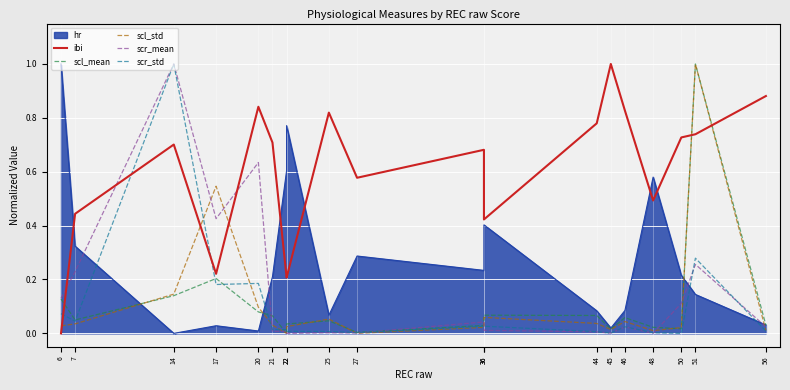

Between which two adjacent categories do ibi and scl_mean first intersect?

6 and 7